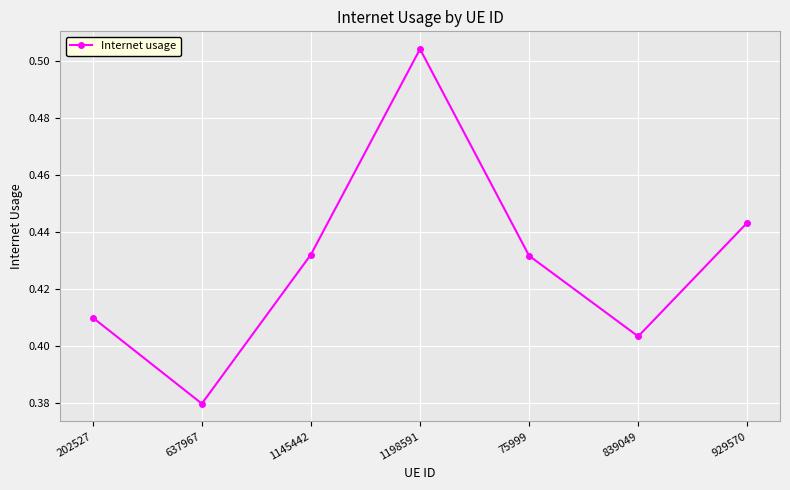

How many points are higher than both their immediate neighbors (excluding endpoints)?

1